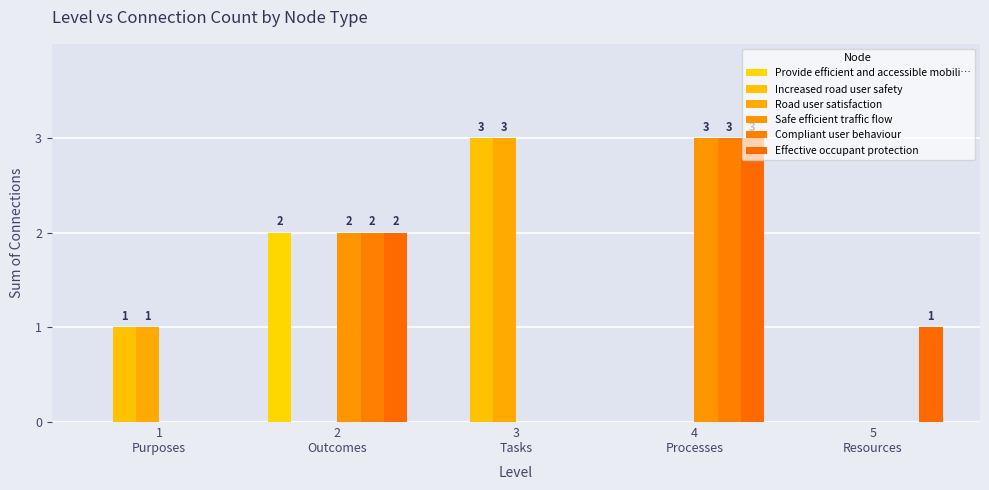

What are all the series names shown in the legend?

Provide efficient and accessible mobili…, Increased road user safety, Road user satisfaction, Safe efficient traffic flow, Compliant user behaviour, Effective occupant protection